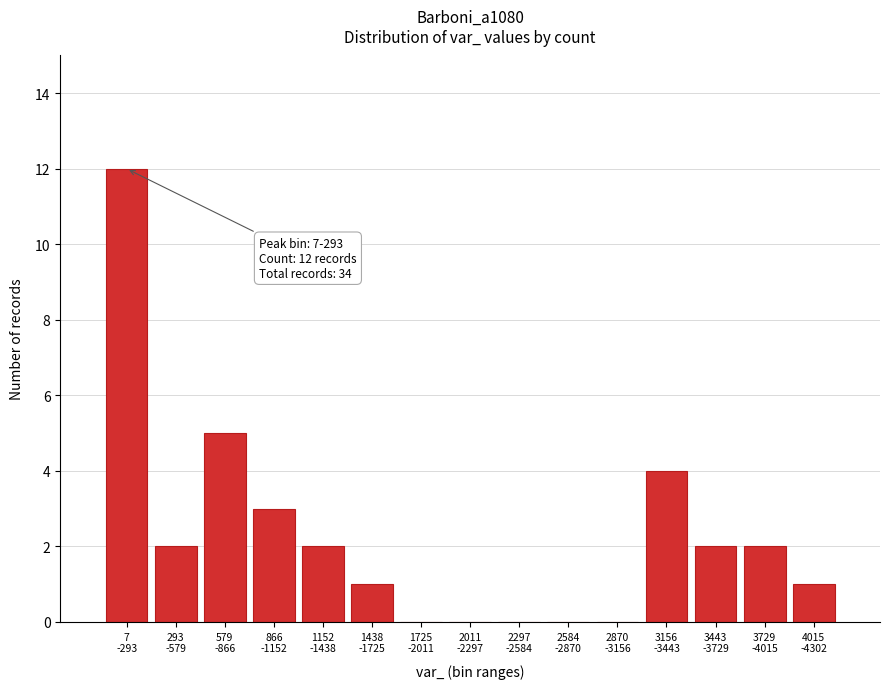

What is the sum of all values?

34